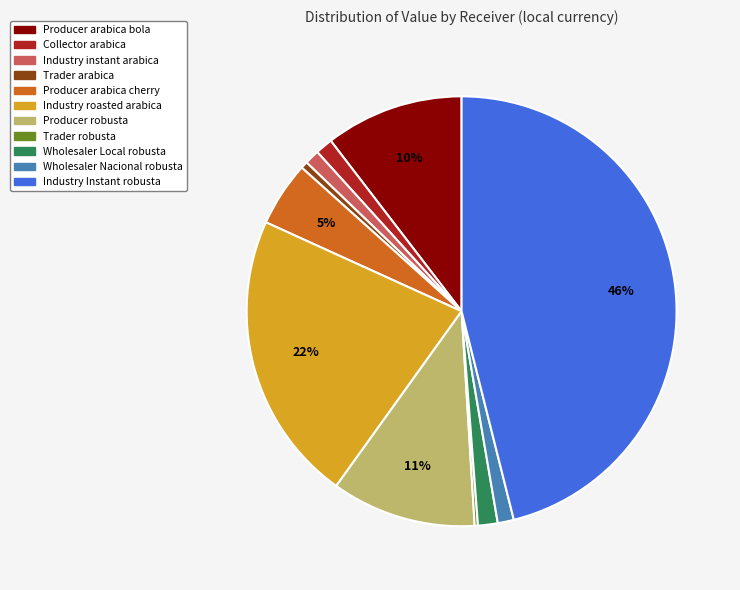

What percentage is the Industry Instant robusta slice, to the nearest percent?

46%